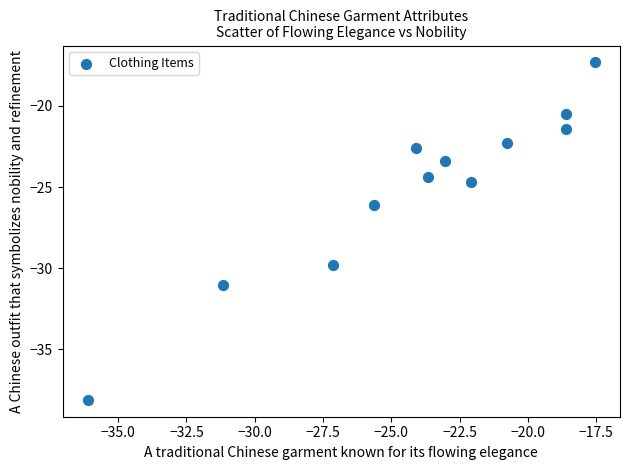

What is the average Y value?

-25.1